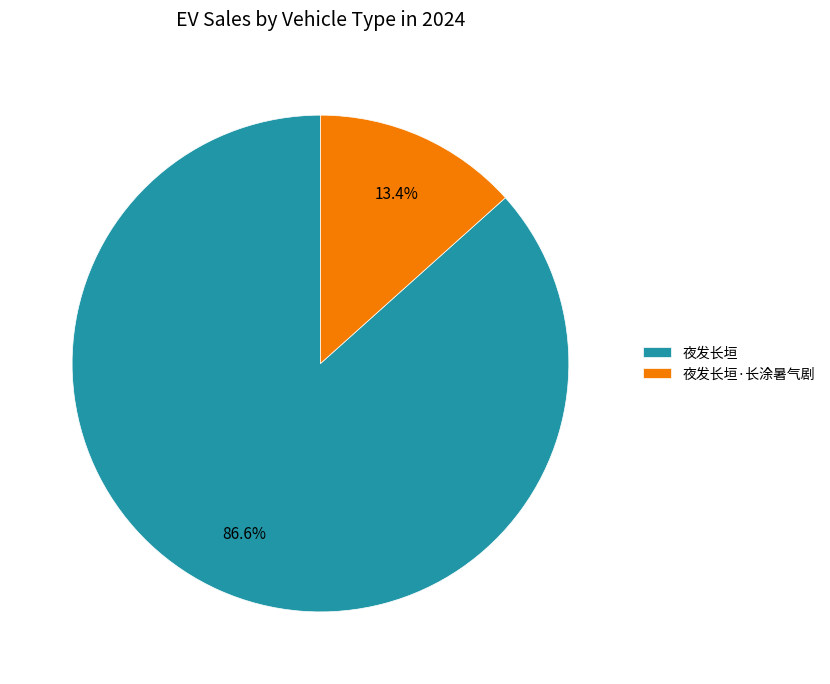

Which category has the biggest portion of the pie?

夜发长垣